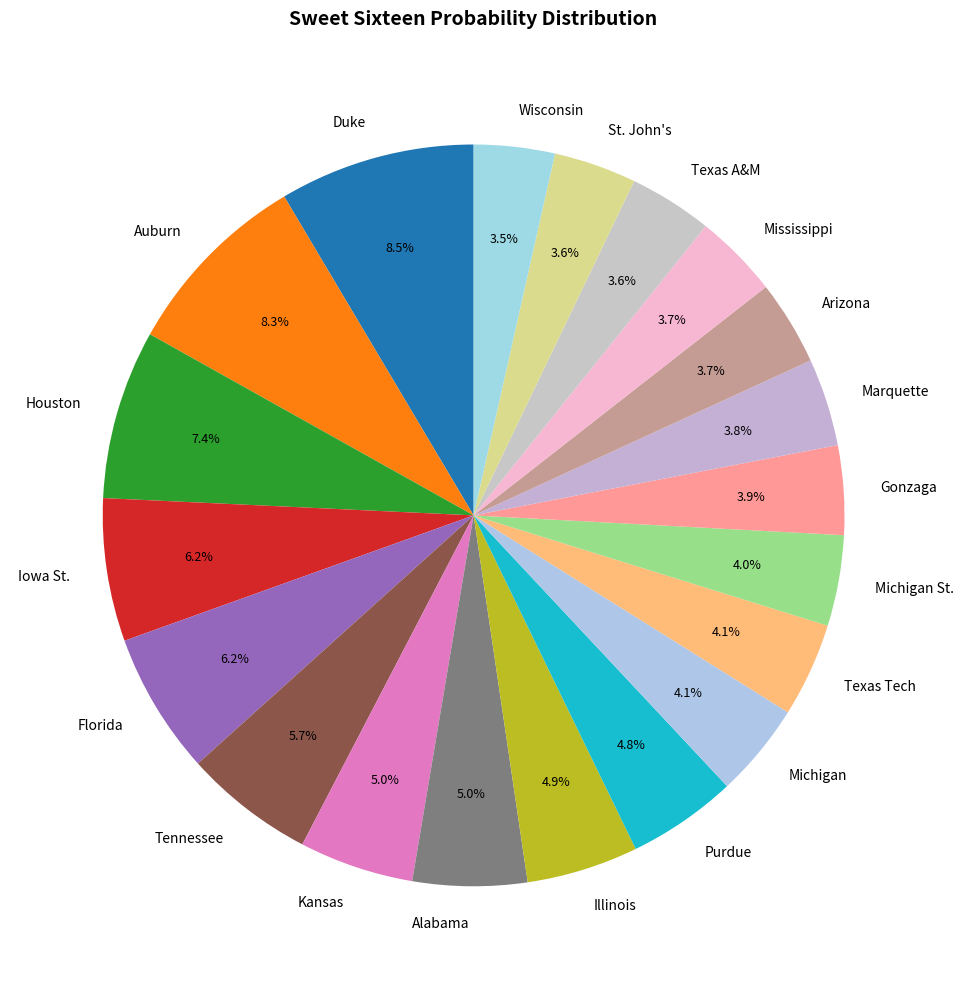

Between Tennessee and Gonzaga, which is larger?

Tennessee